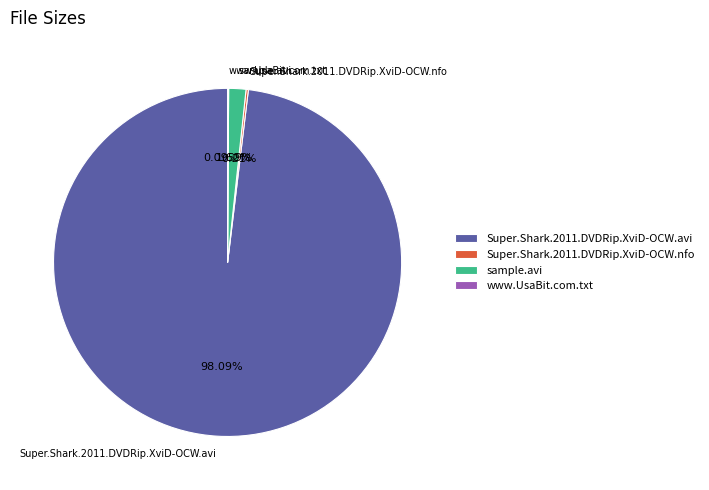

Which slice is the largest?

Super.Shark.2011.DVDRip.XviD-OCW.avi